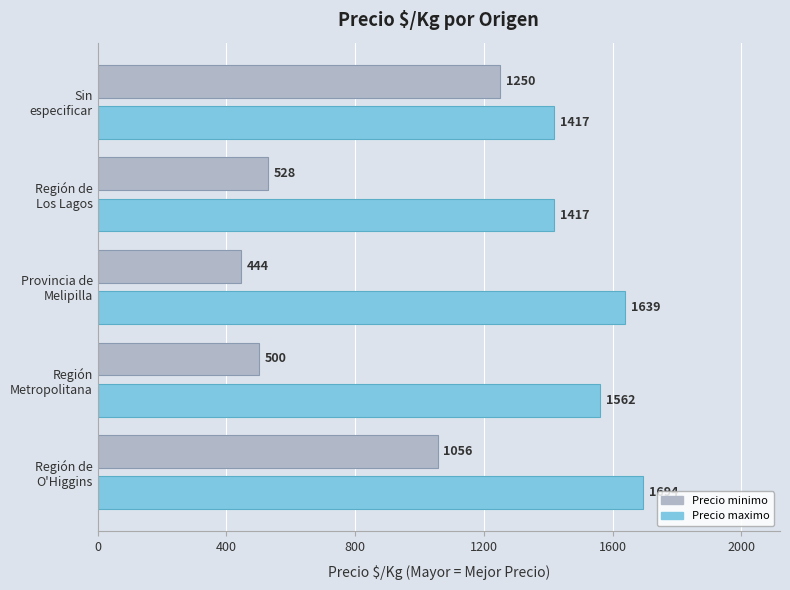

What is the smallest value displayed?

444